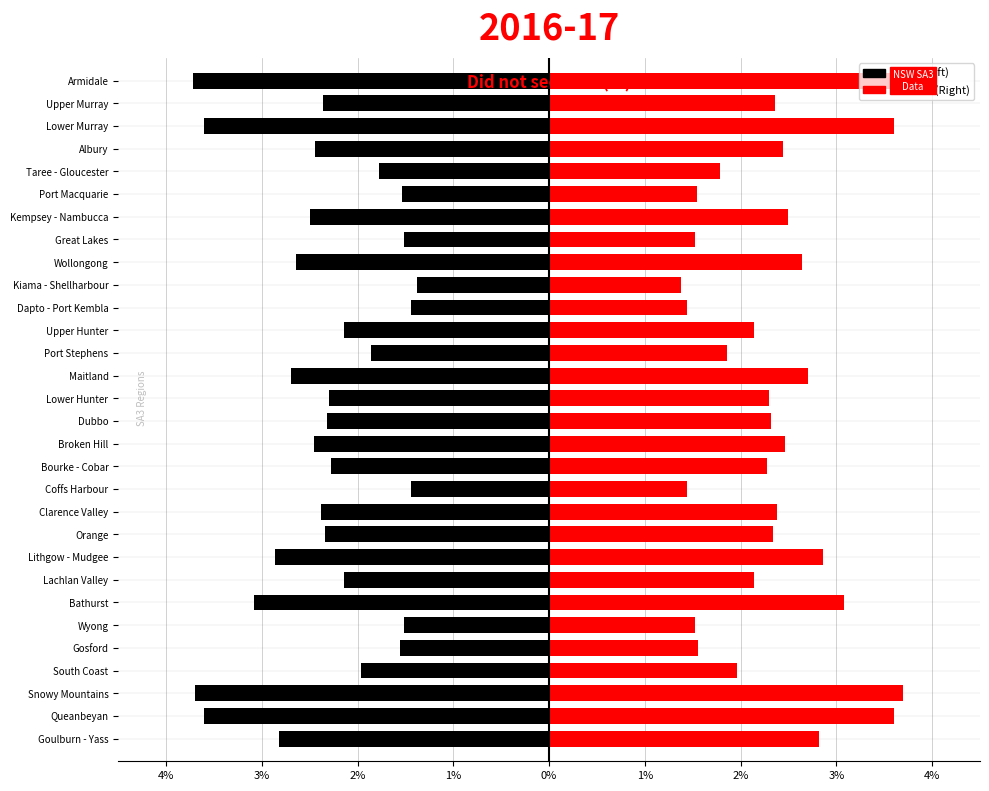

Reading left to right, what are all the values shown in this chart?

Male (Left): -2.8	-3.6	-3.7	-2.0	-1.6	-1.5	-3.1	-2.1	-2.9	-2.3	-2.4	-1.4	-2.3	-2.5	-2.3	-2.3	-2.7	-1.9	-2.1	-1.4	-1.4	-2.6	-1.5	-2.5	-1.5	-1.8	-2.4	-3.6	-2.4	-3.7
Female (Right): 2.8	3.6	3.7	2.0	1.6	1.5	3.1	2.1	2.9	2.3	2.4	1.4	2.3	2.5	2.3	2.3	2.7	1.9	2.1	1.4	1.4	2.6	1.5	2.5	1.5	1.8	2.4	3.6	2.4	3.7